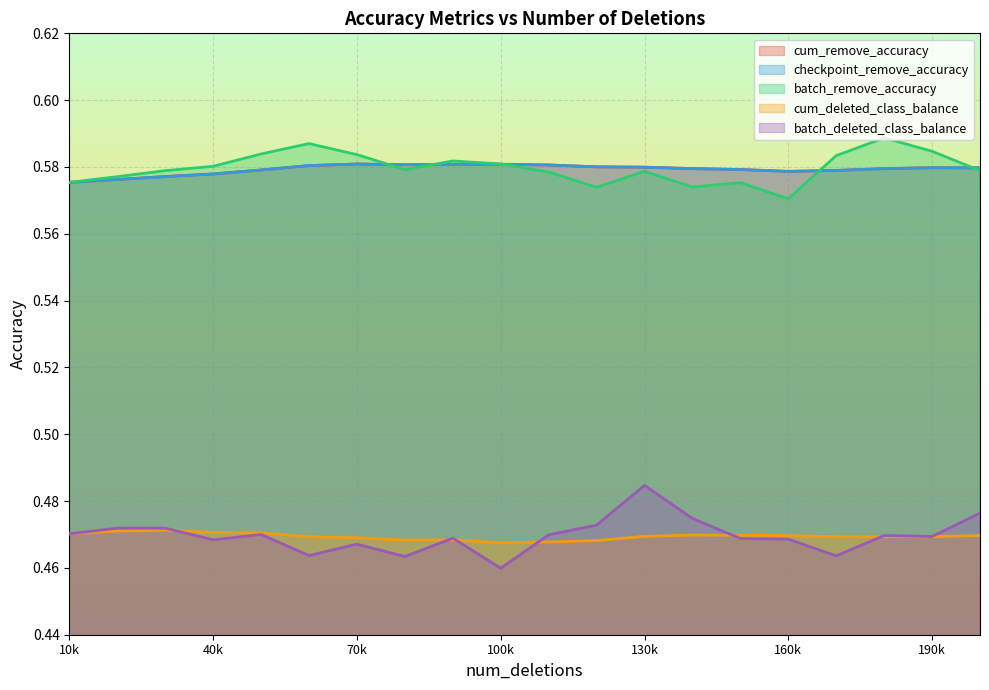

What is the value of the batch_remove_accuracy point at the 19th from the left?

0.6